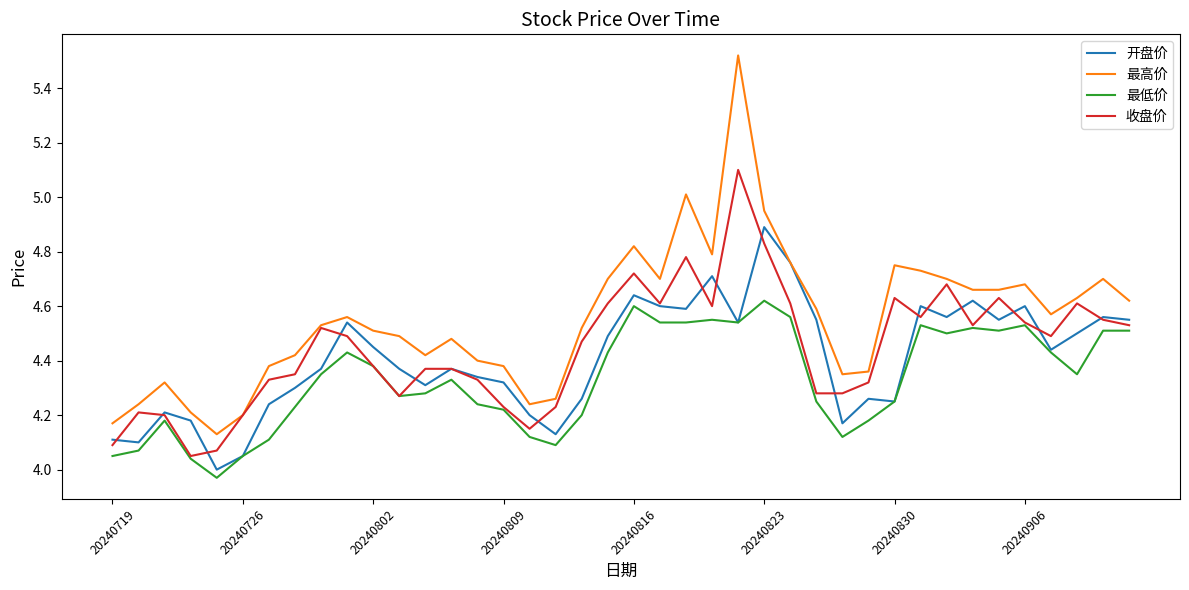

Which series has the largest total across all categories?

最高价